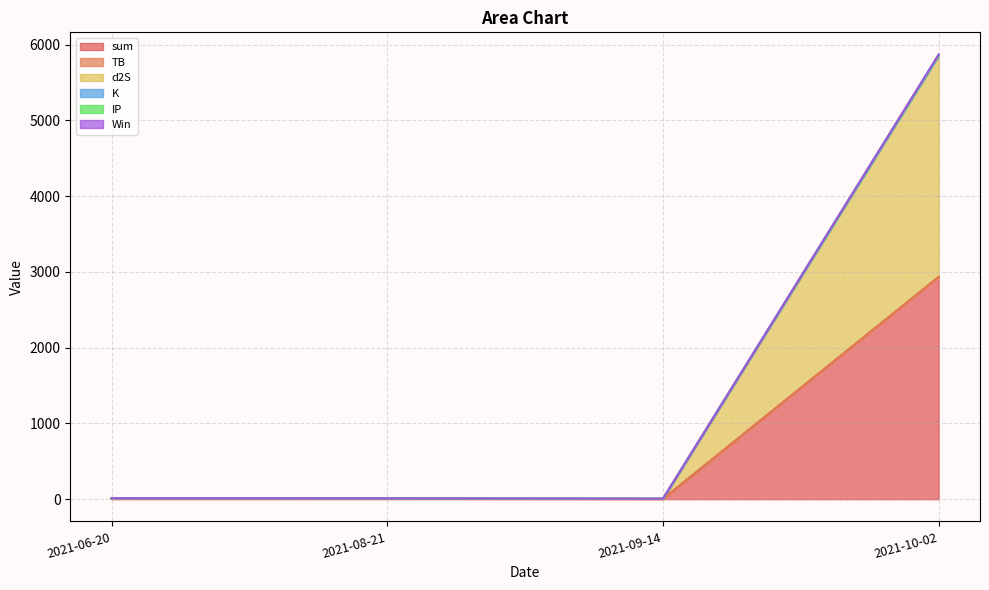

How many times do d2S and IP cross each other?

2